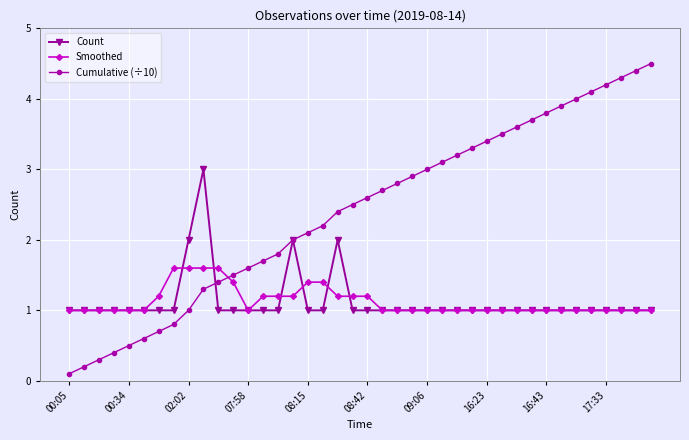

What is the maximum value for Smoothed?

1.6